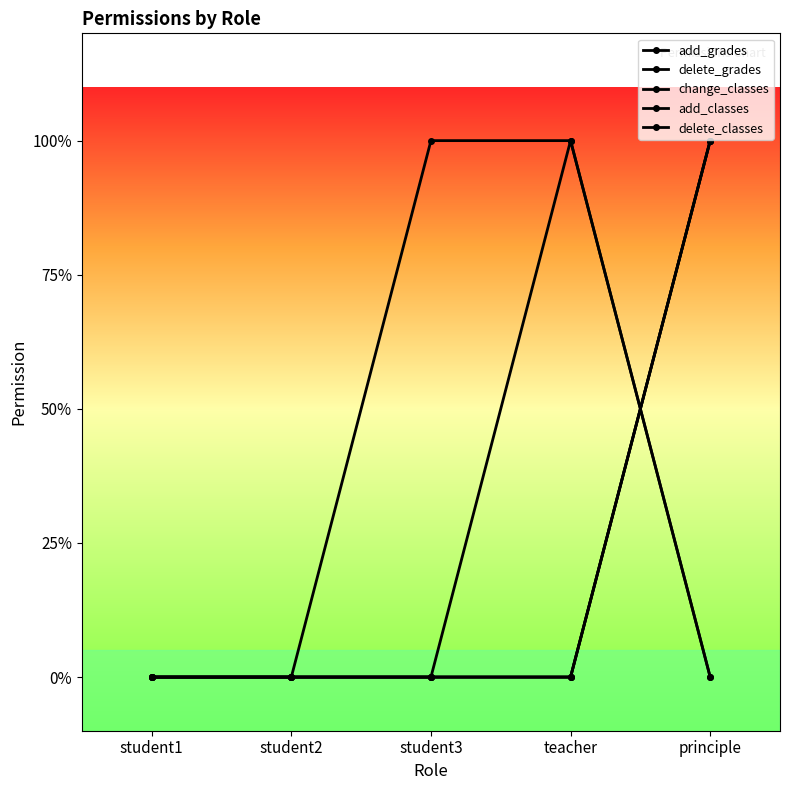

True or false: change_classes has a value of 0 at student3.

False